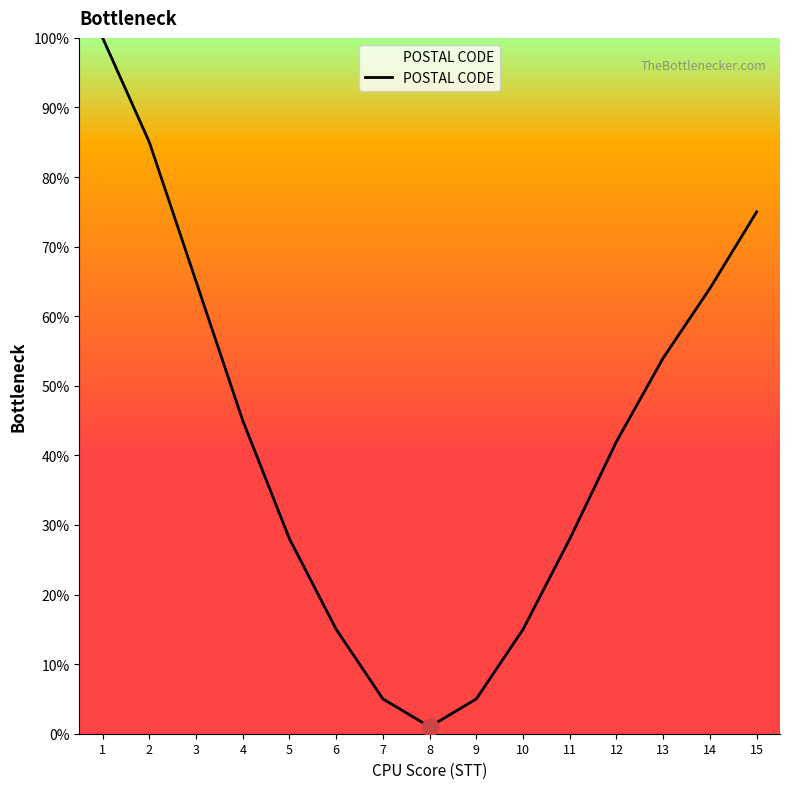

Approximately how many times larger is the value at 1 compared to 9?

20.0